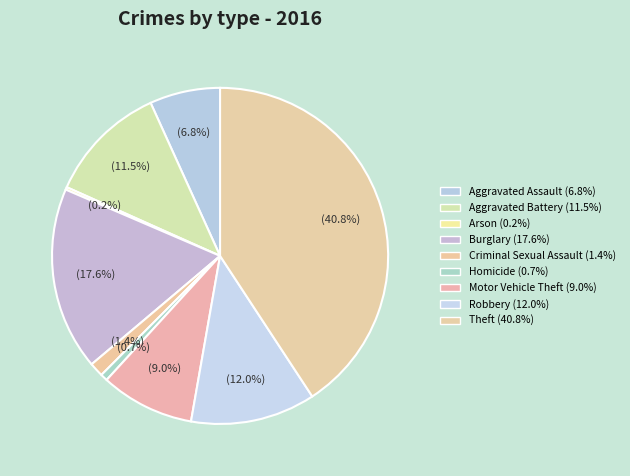

The Homicide slice represents 1% of the pie. True or false?

True